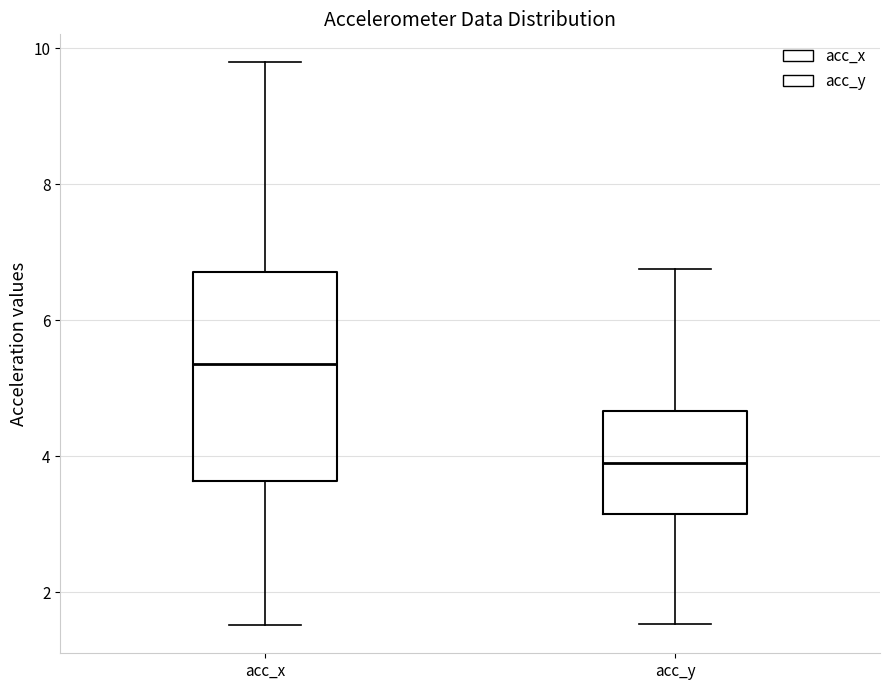

Reading left to right, transcribe this box plot: for each box, give where its median line is, the range the box spans, and where its two whiskers end, as read against the y-axis. The values are not printed on the chart, so give them approximately, as read against the axis.

acc_x: median 5.4, box 3.6 to 6.8, whiskers 1.6 to 9.8
acc_y: median 4.0, box 3.2 to 4.6, whiskers 1.6 to 6.8